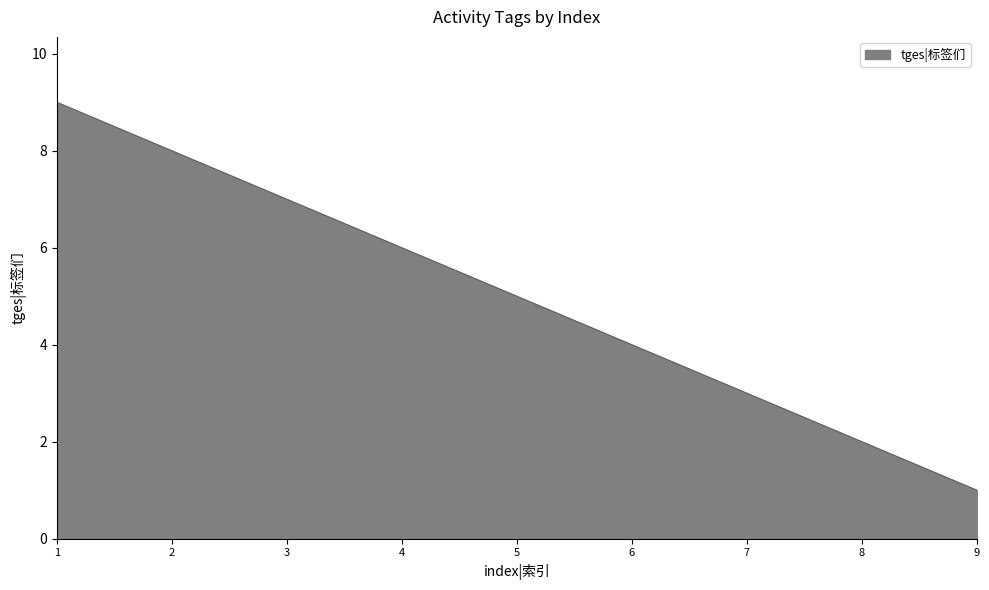

What is the change in value from 7 to 8?

-1